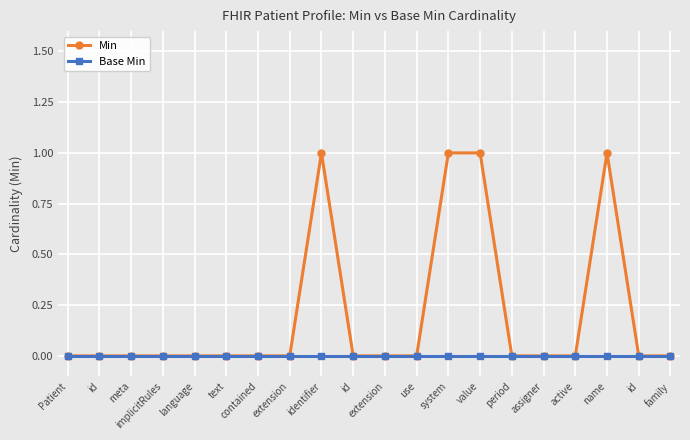

How many lines are shown in the chart?

2